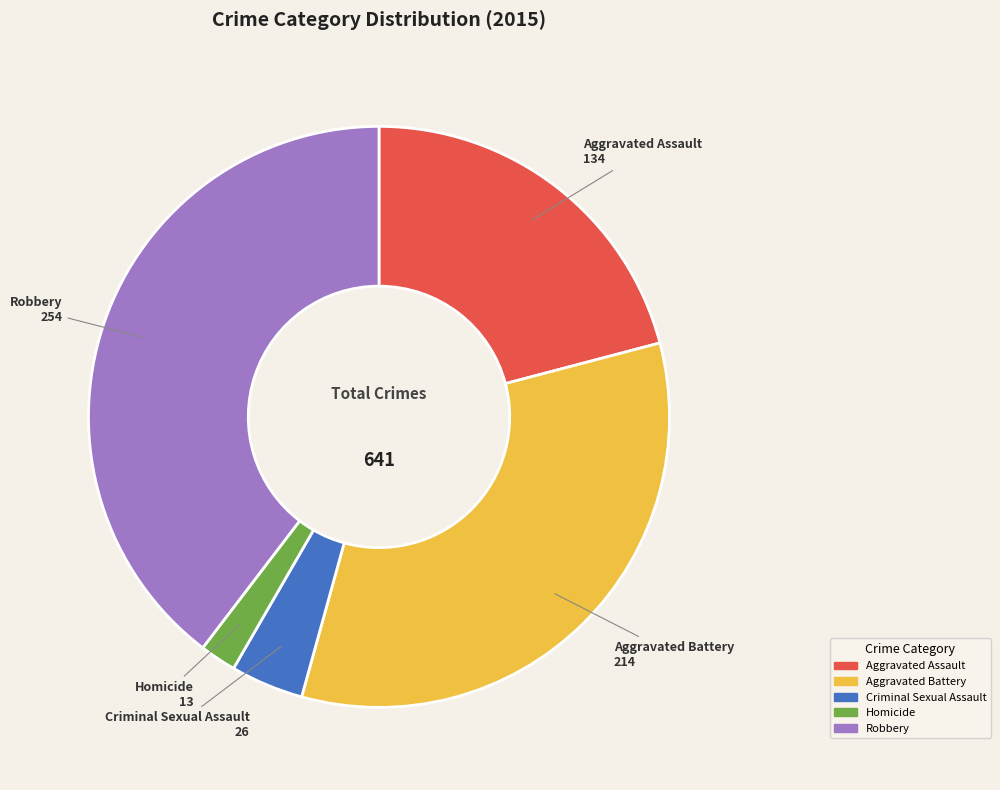

Is it true that Aggravated Assault is 21% of the pie?

True